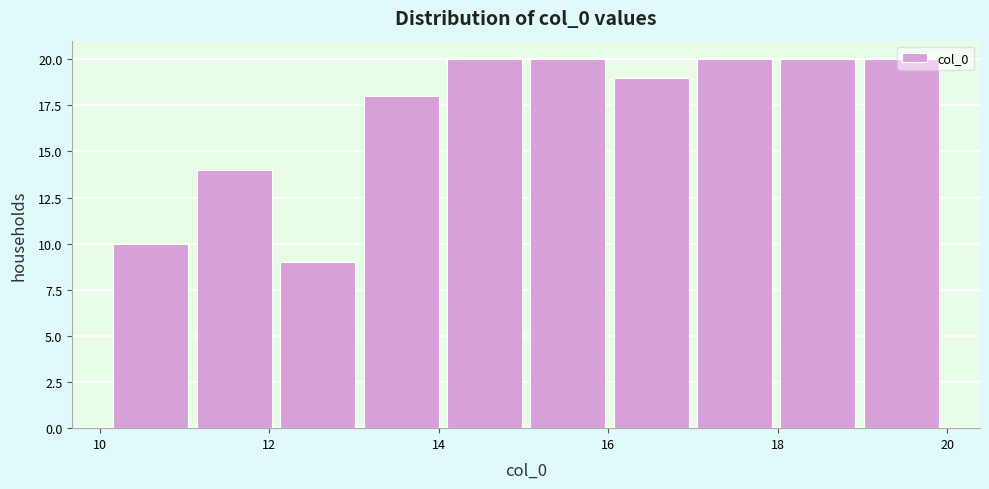

Reading left to right, list every bar in this chart as the range it spans on the x-axis followed by its height. Neither the bar edges nor the heights are printed on the chart, so give them approximately, as read against the axes.

10.2 to 11.0: 10
11.0 to 12.0: 14
12.0 to 13.0: 9
13.0 to 14.0: 18
14.0 to 15.0: 20
15.0 to 16.0: 20
16.0 to 17.0: 19
17.0 to 18.0: 20
18.0 to 19.0: 20
19.0 to 20.0: 20